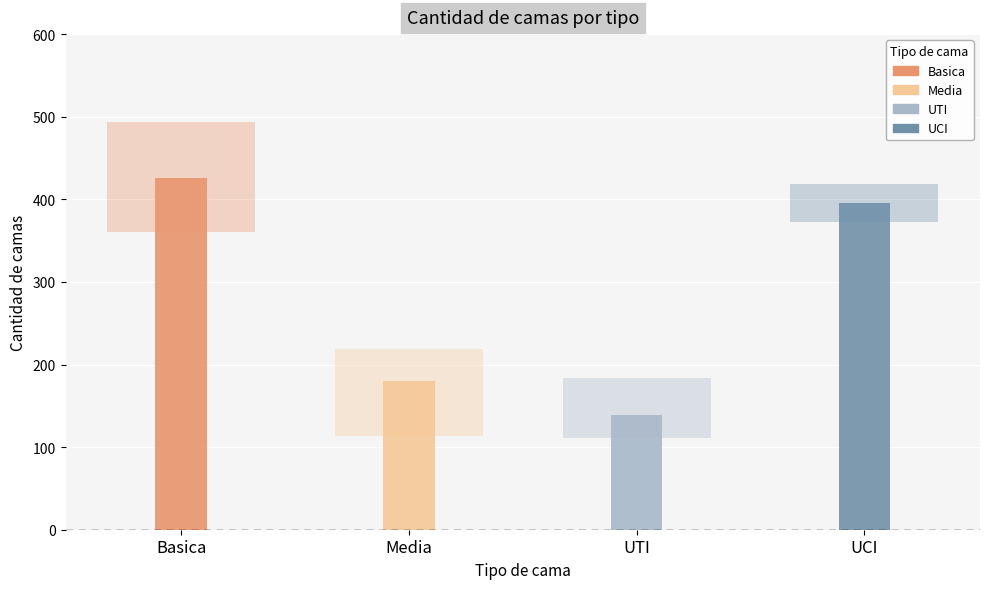

What are all the series names shown in the legend?

Basica, Media, UTI, UCI